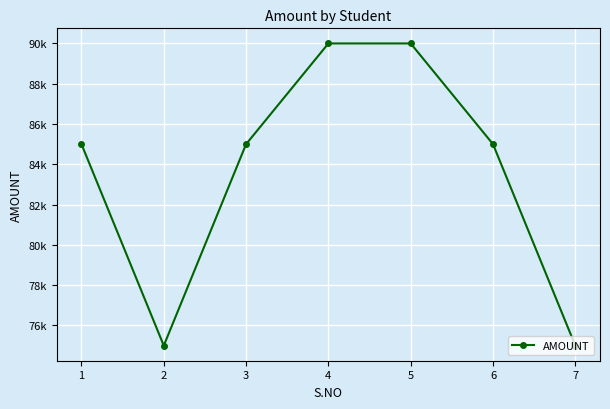

Is this an area chart (filled region under the line)?

No